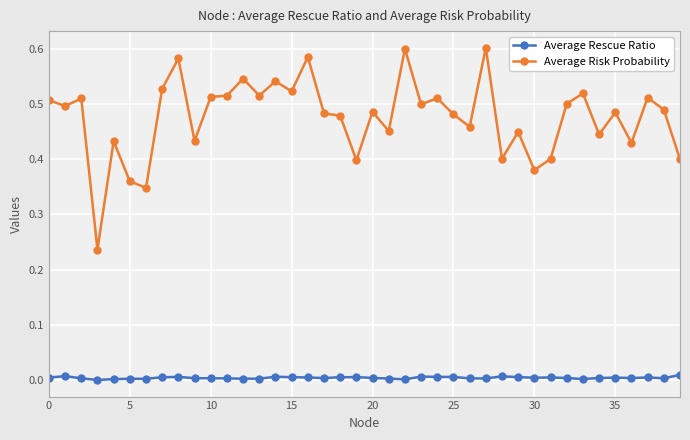

True or false: Average Risk Probability has more than 0 points higher than both neighbors.

True